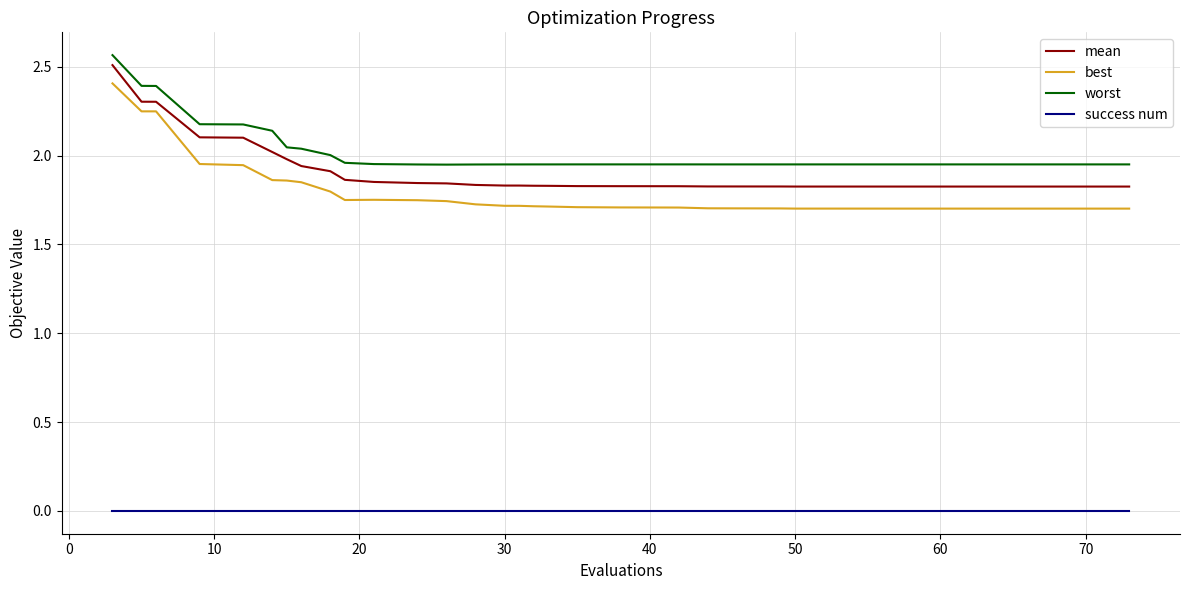

True or false: success num and best cross at least once.

False